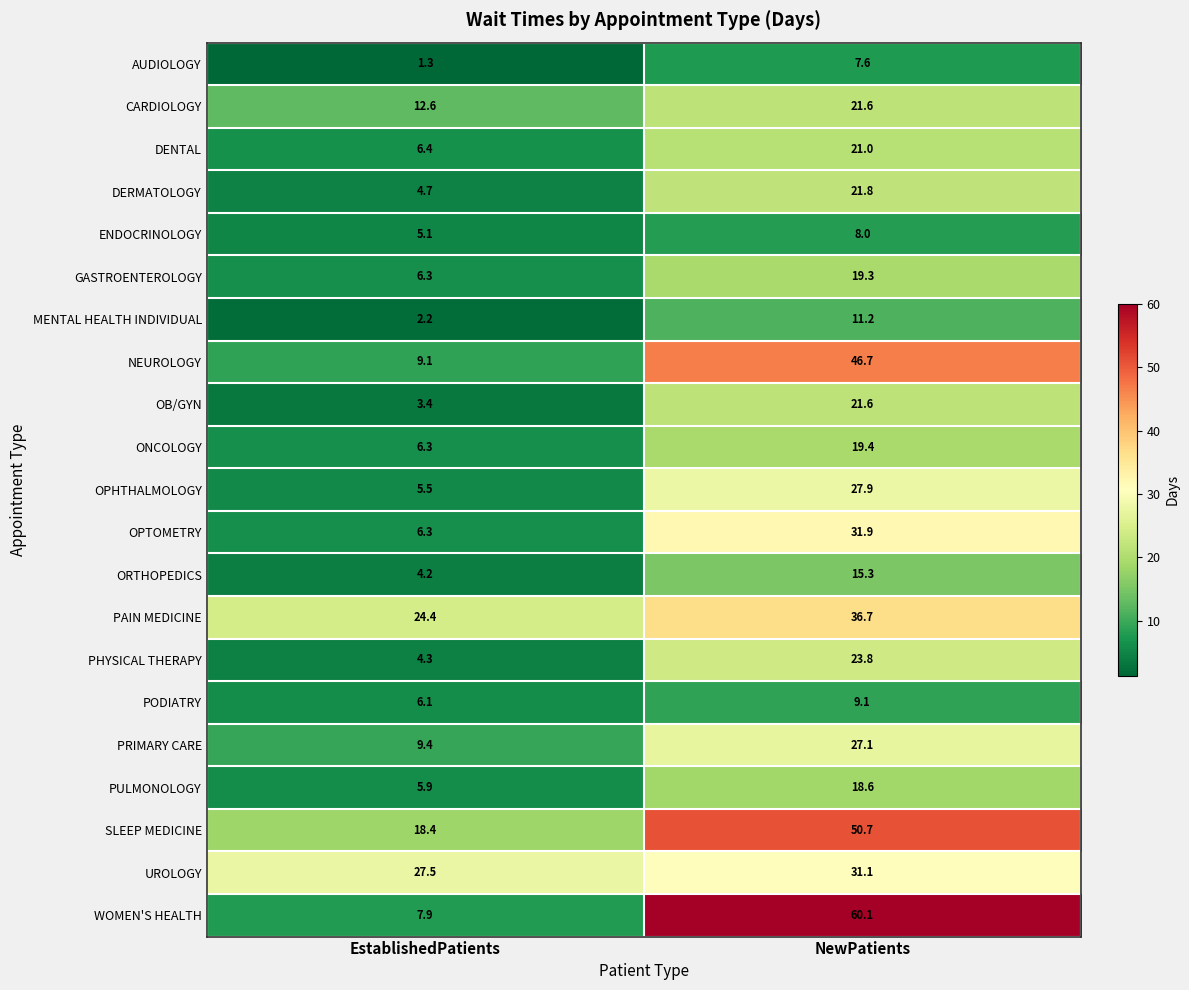

What is the maximum value shown in the chart?

60.1